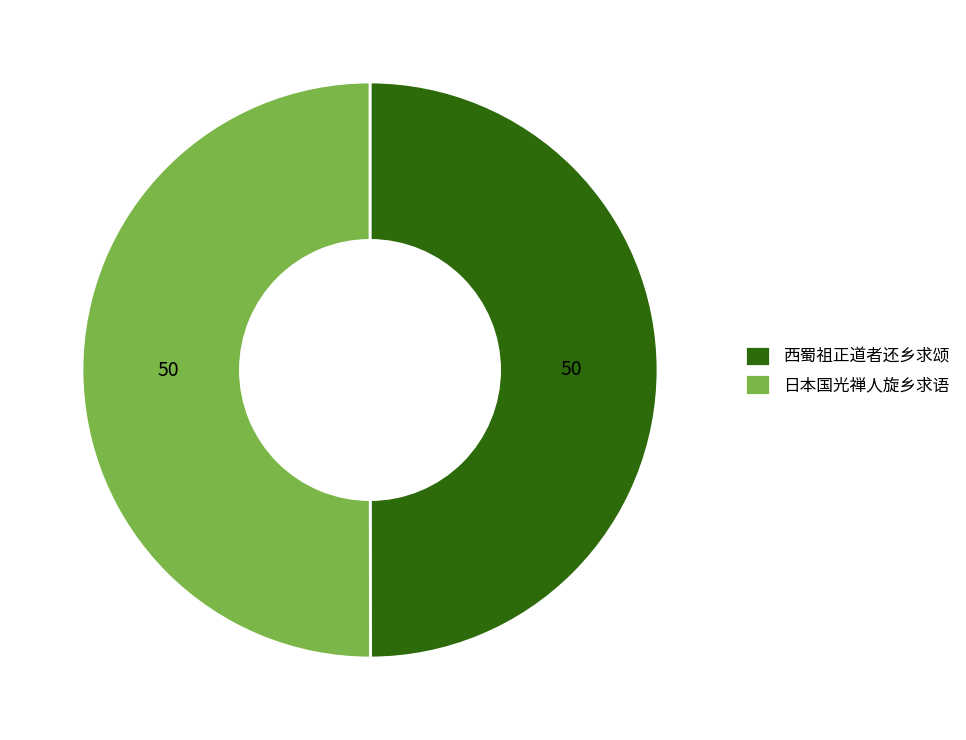

Count the number of slices in the pie.

2